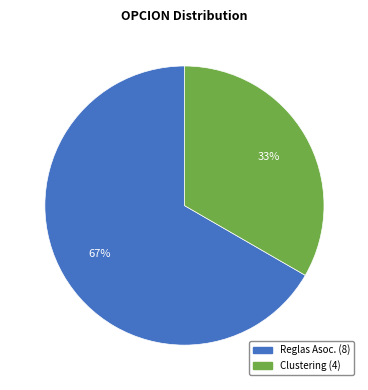

To the nearest percent, what is the average slice percentage?

50%